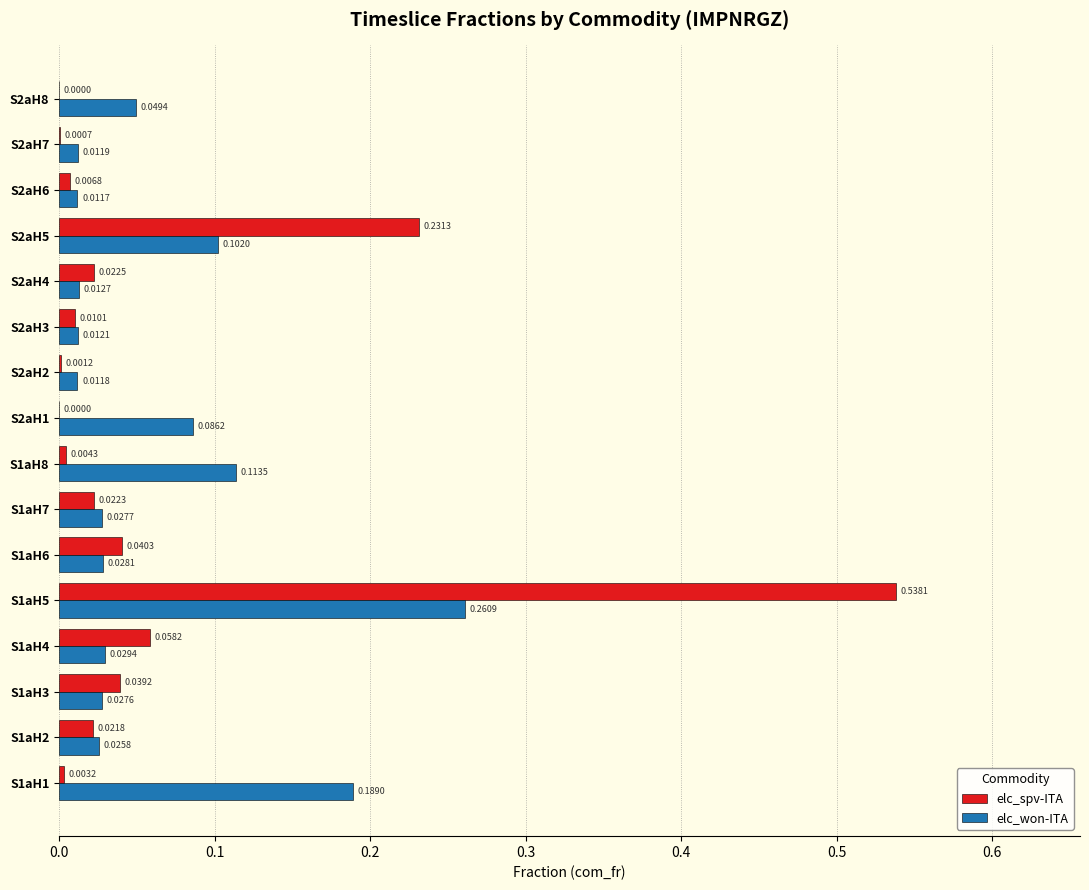

Is the value of elc_spv-ITA at S2aH2 greater than the value of elc_won-ITA at S2aH1?

No